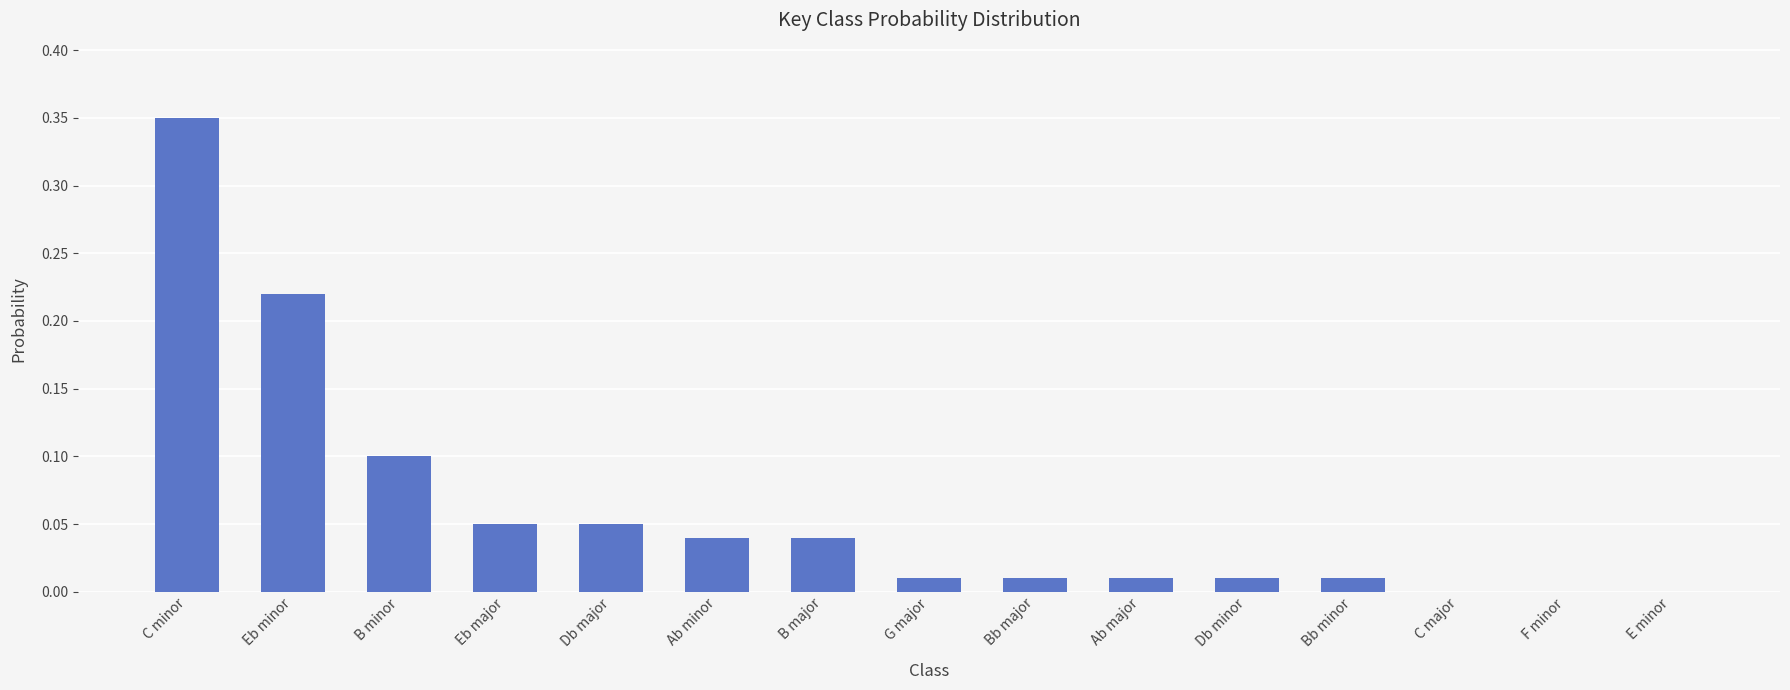

The value at B major is 0.0. True or false?

True